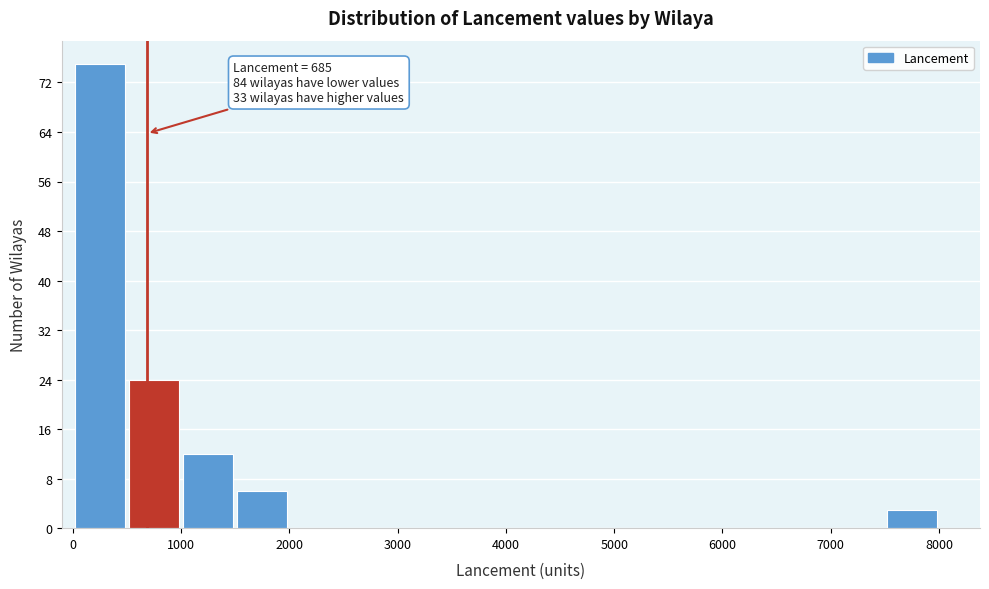

Over which range of the x-axis is the bar tallest?

0 to 500